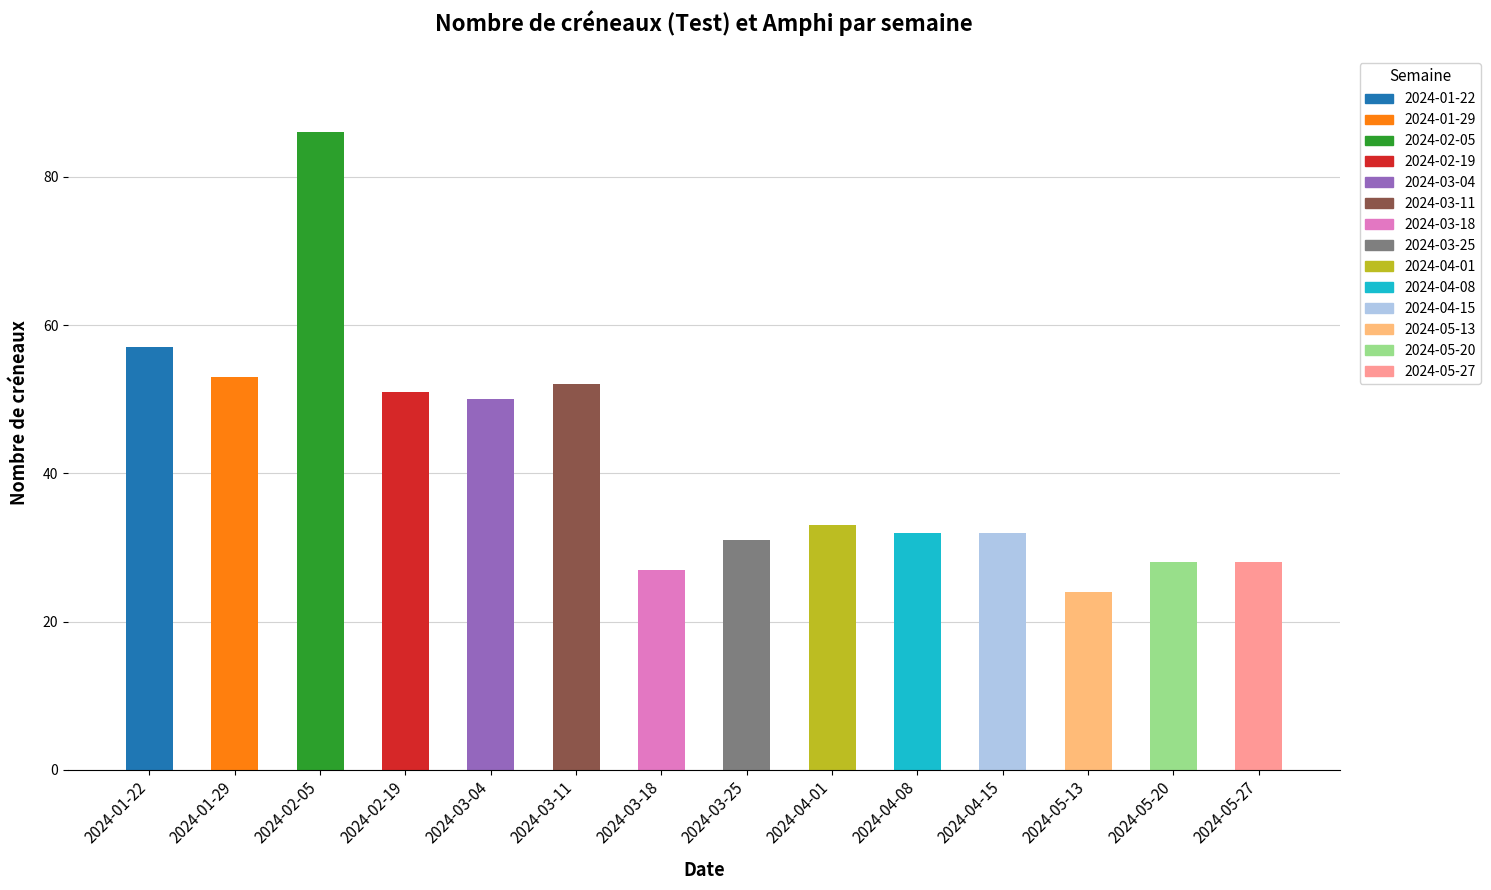

Which label corresponds to the smallest value in the chart?

2024-05-13